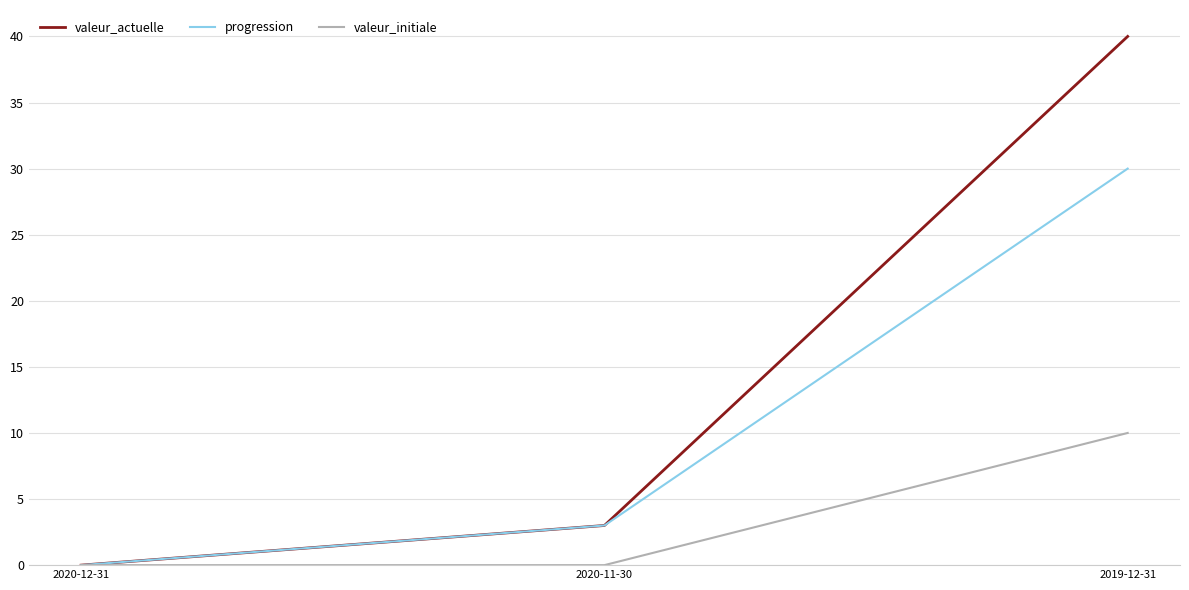

The value of progression at 2019-12-31 is 30. True or false?

True